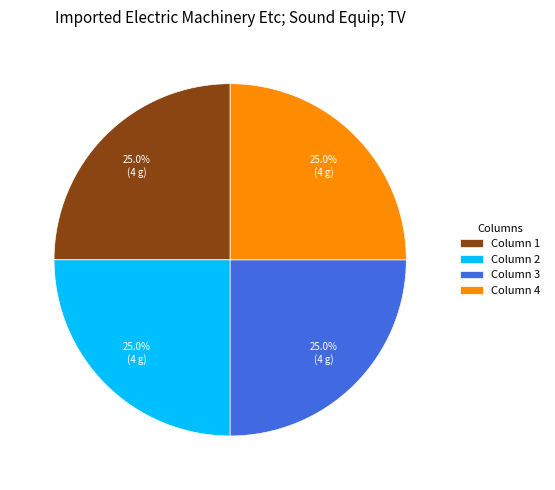

What is the ratio of the value at Column 2 to the value at Column 4?

1.0